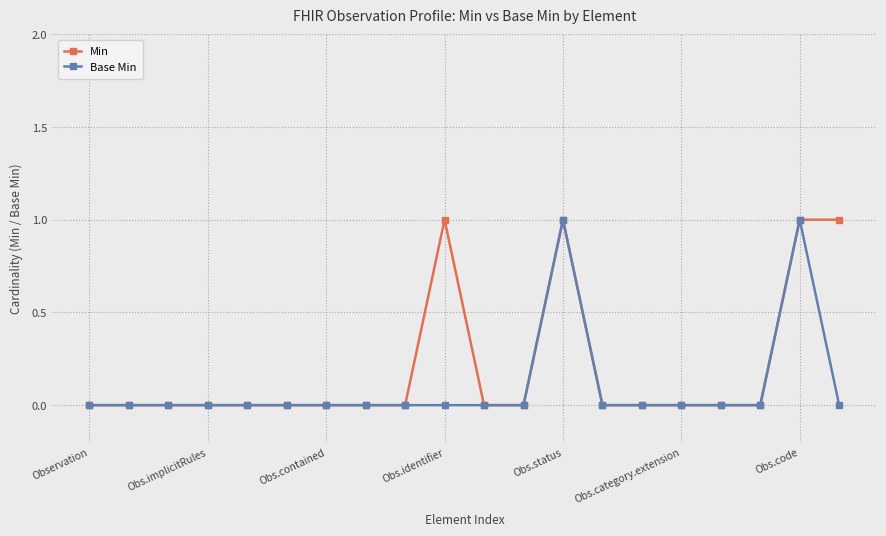

True or false: Base Min has more than 1 interior local peaks.

True